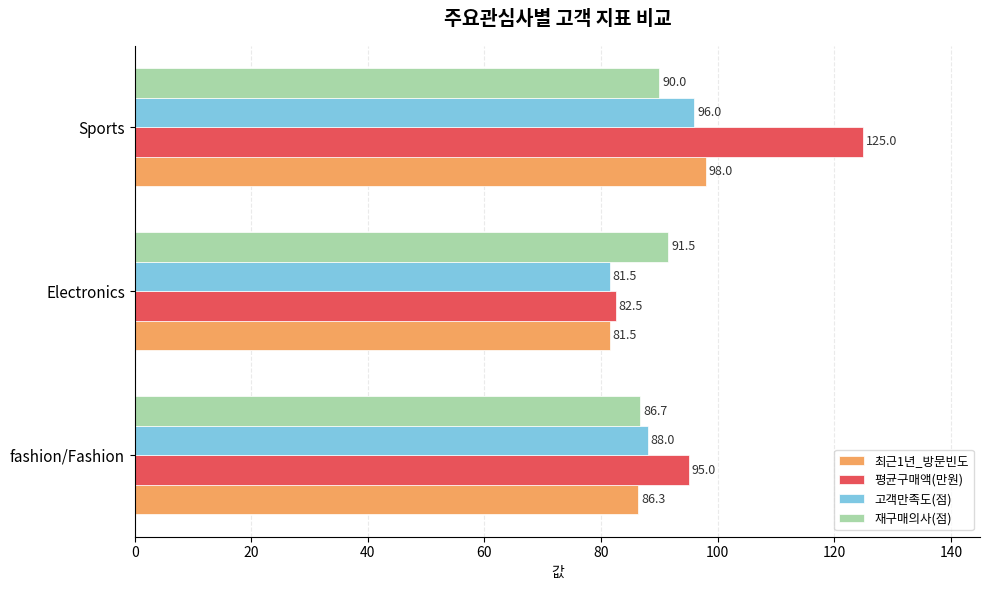

Which category has the highest value across all series?

Sports